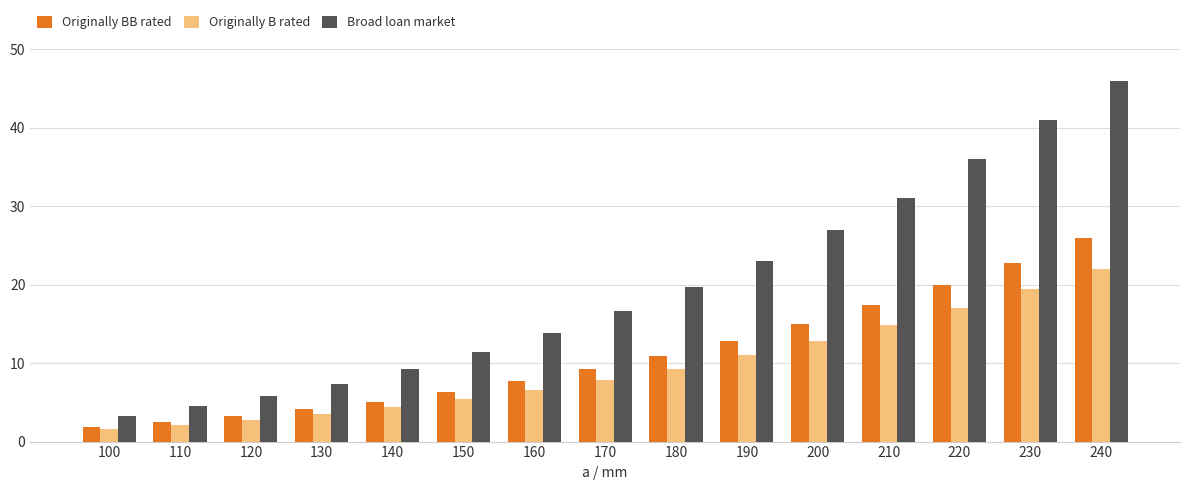

What is the value of the Originally B rated bar at the 12th from the left?

14.8